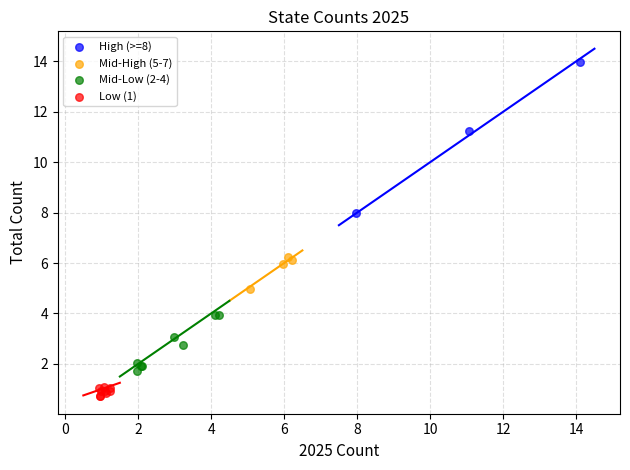

Which series reaches the maximum Y coordinate?

High (>=8)